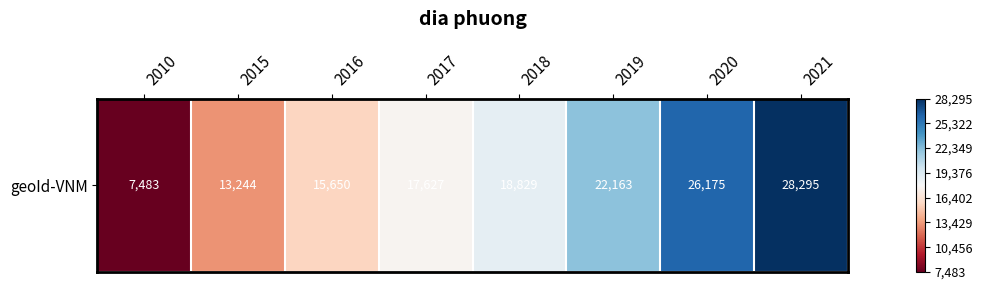

Between 2017 and 2010, which is larger?

2017